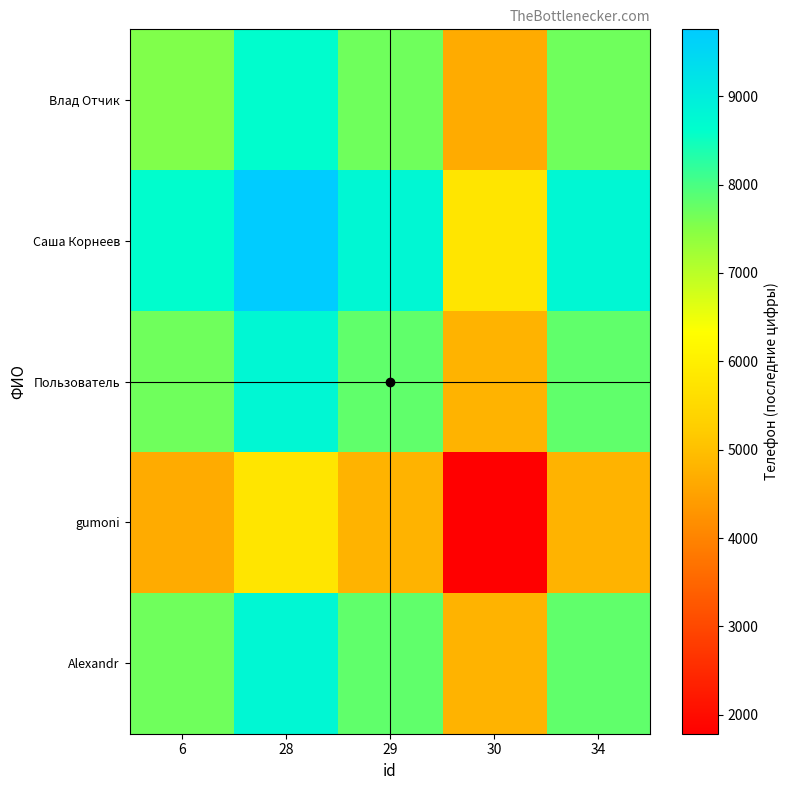

At 28, list the series in order from smallest to largest.

gumoni, Влад Отчик, Пользователь, Alexandr, Саша Корнеев